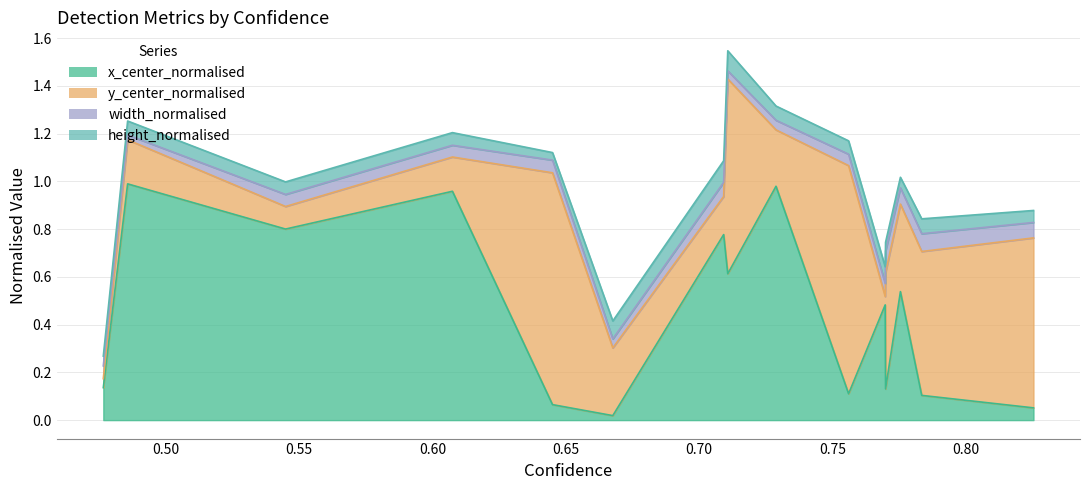

Does the chart display data point markers on the line(s)?

No